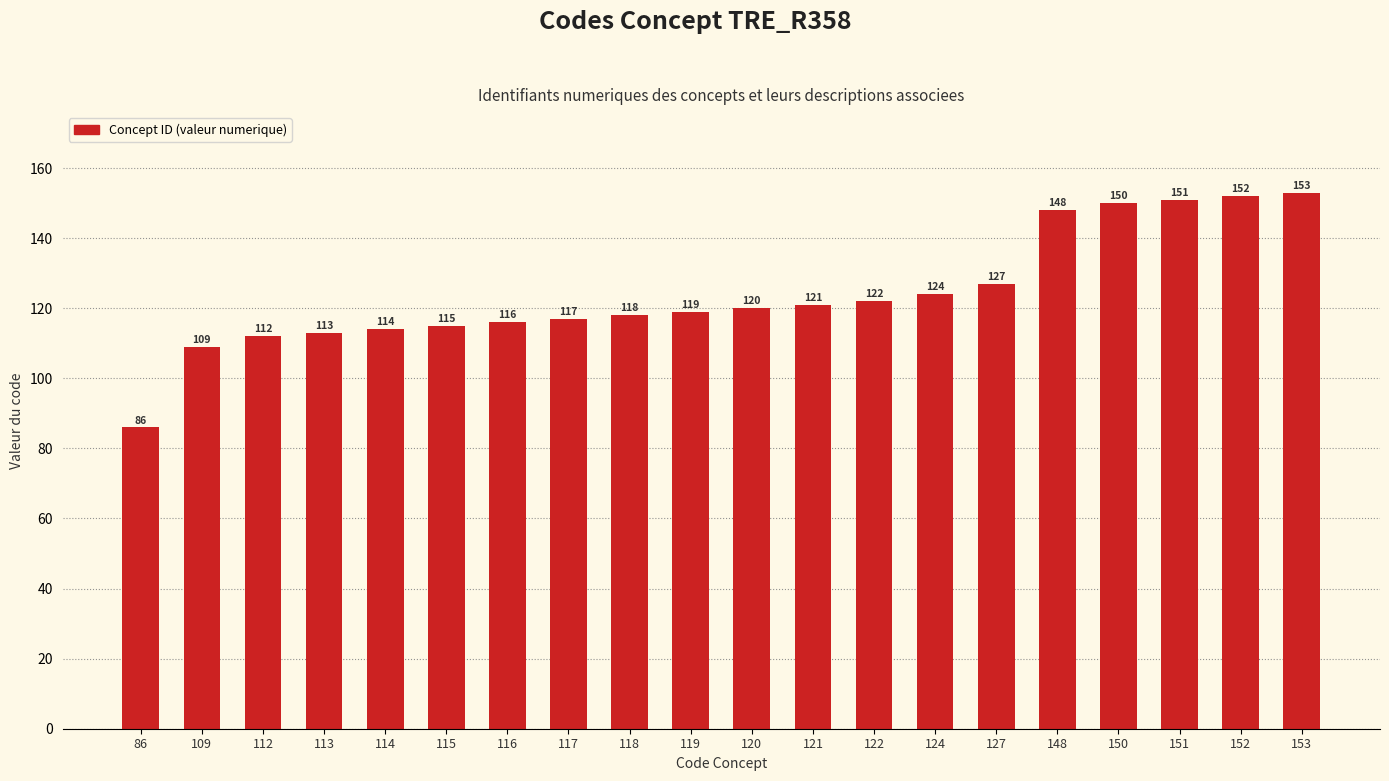

Approximately how many times larger is the value at 148 compared to 124?

1.2